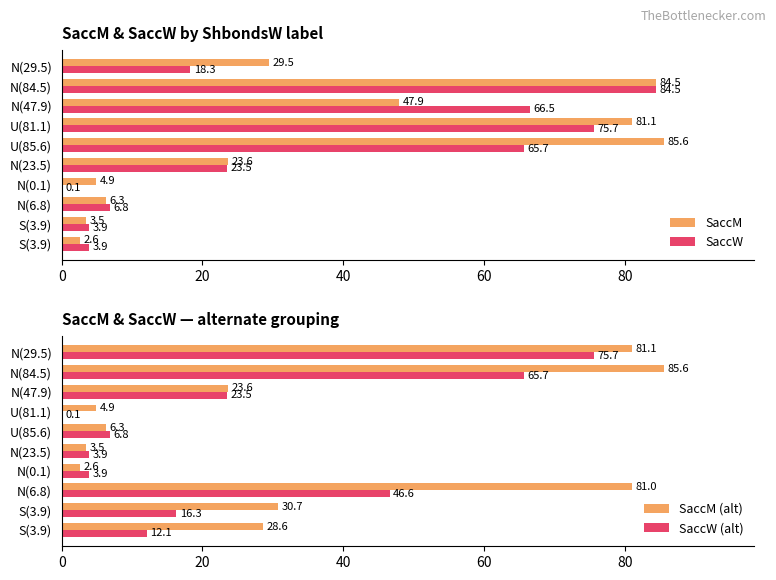

How many values in the SaccM (alt) series are below 28?

5